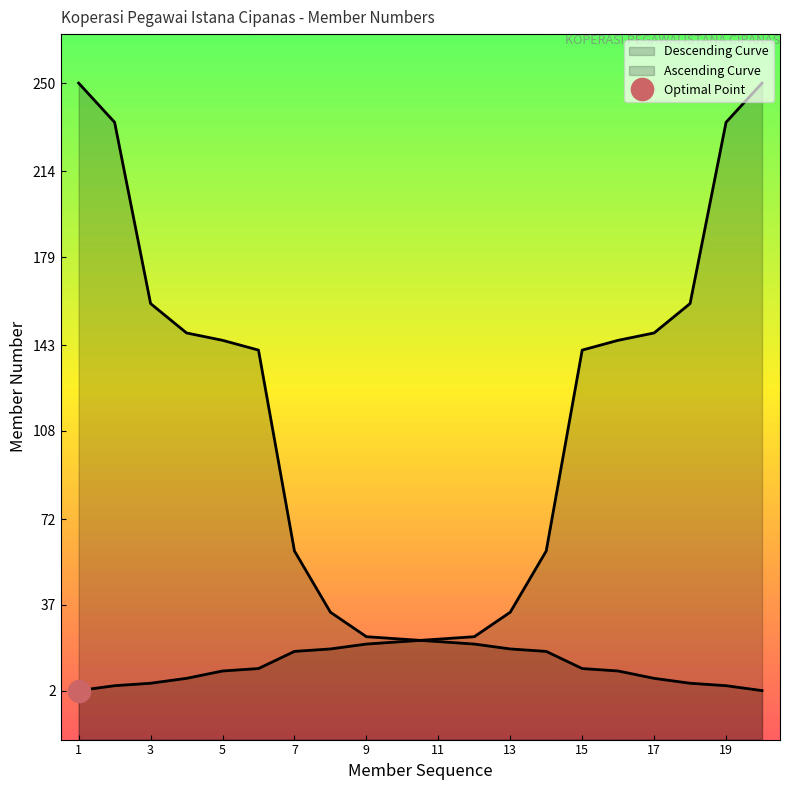

What is the maximum value for Descending Curve?

250